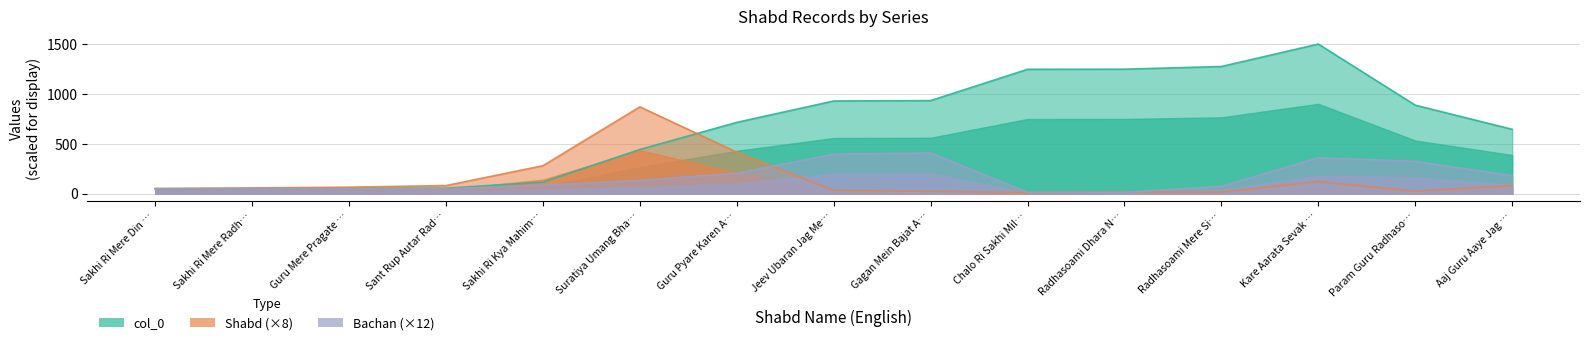

What are all the series names shown in the legend?

col_0, Shabd, Bachan